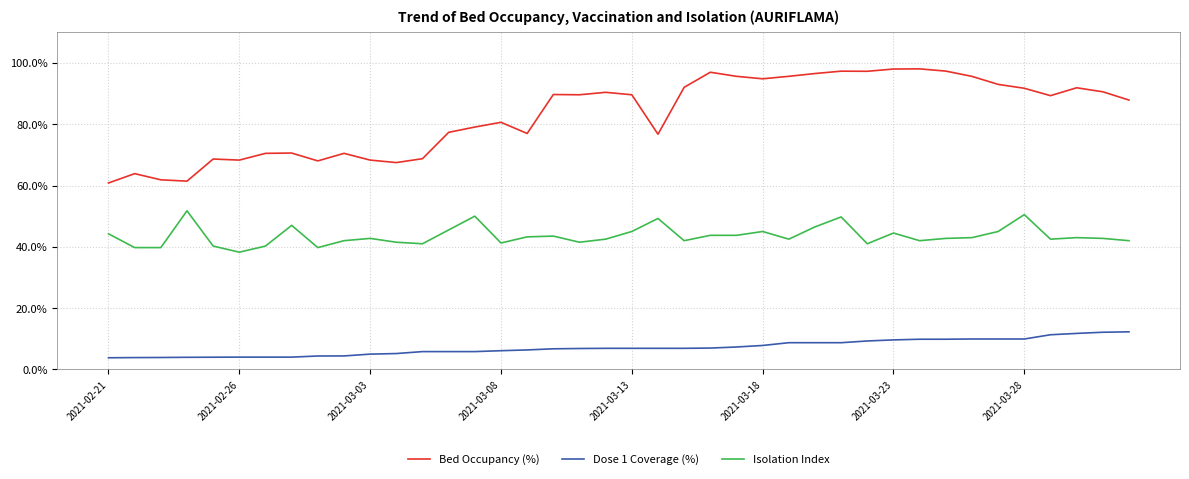

Rank the series by their maximum value, from highest to lowest.

Bed Occupancy (%), Isolation Index, Dose 1 Coverage (%)